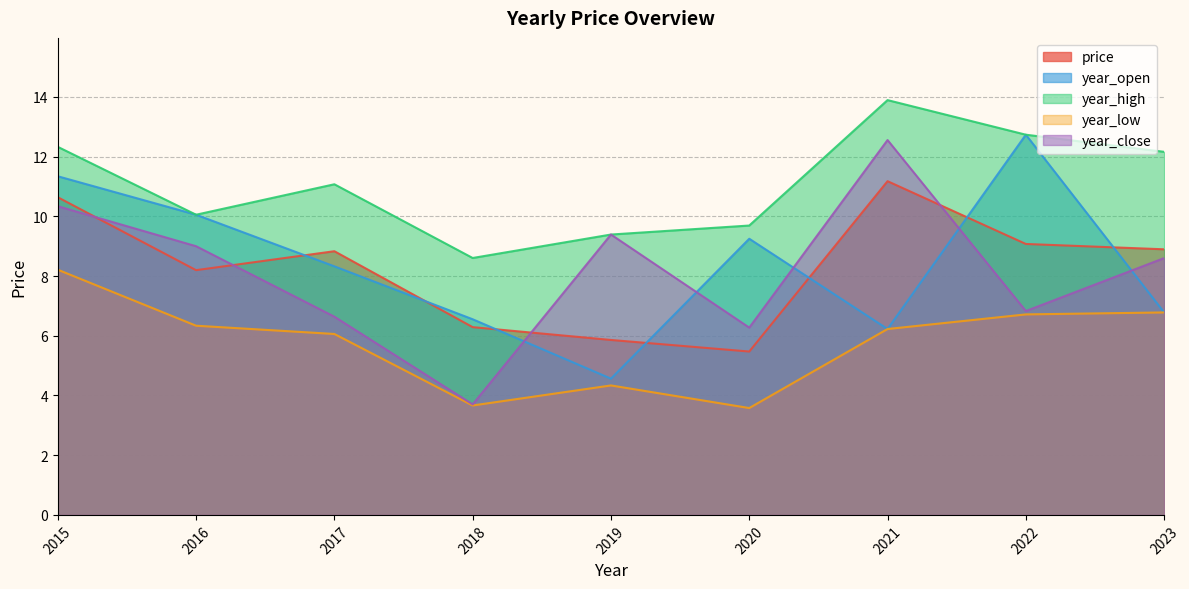

At which category is the sum across all series the highest?

2015